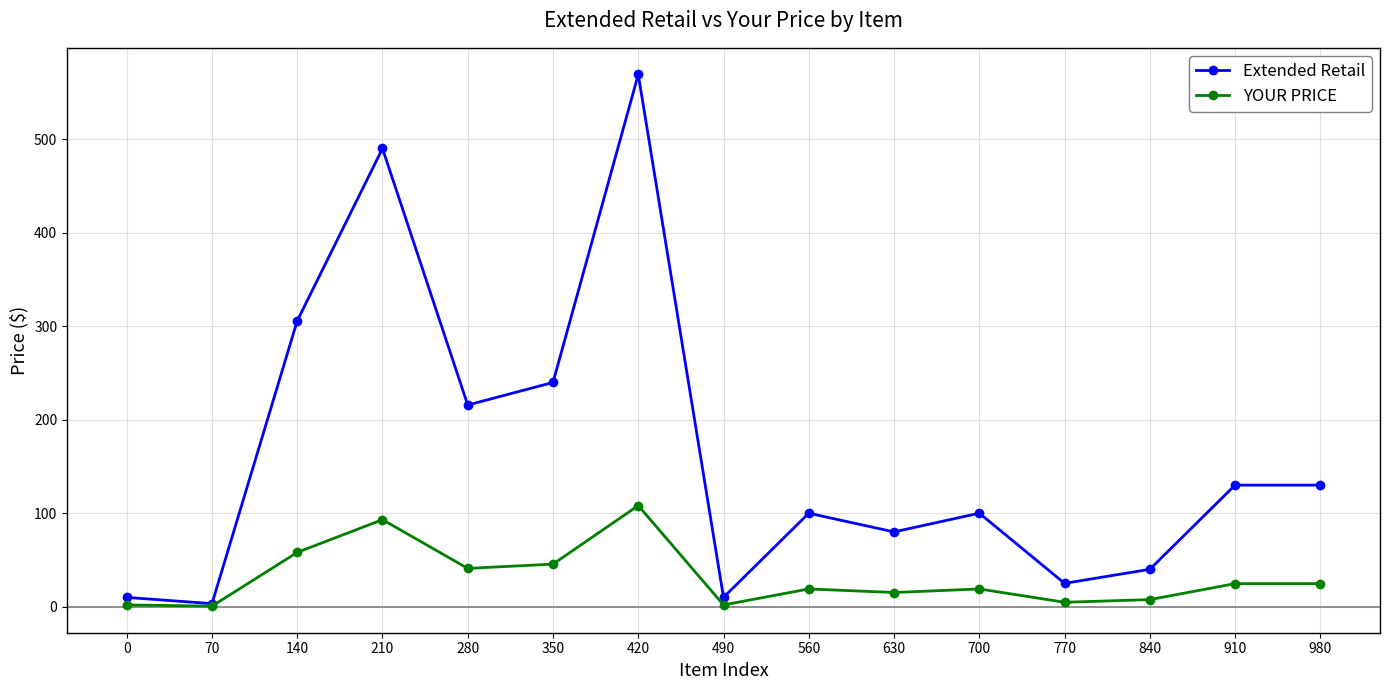

What is the difference between the maximum and second lowest values in the Extended Retail series?

559.1